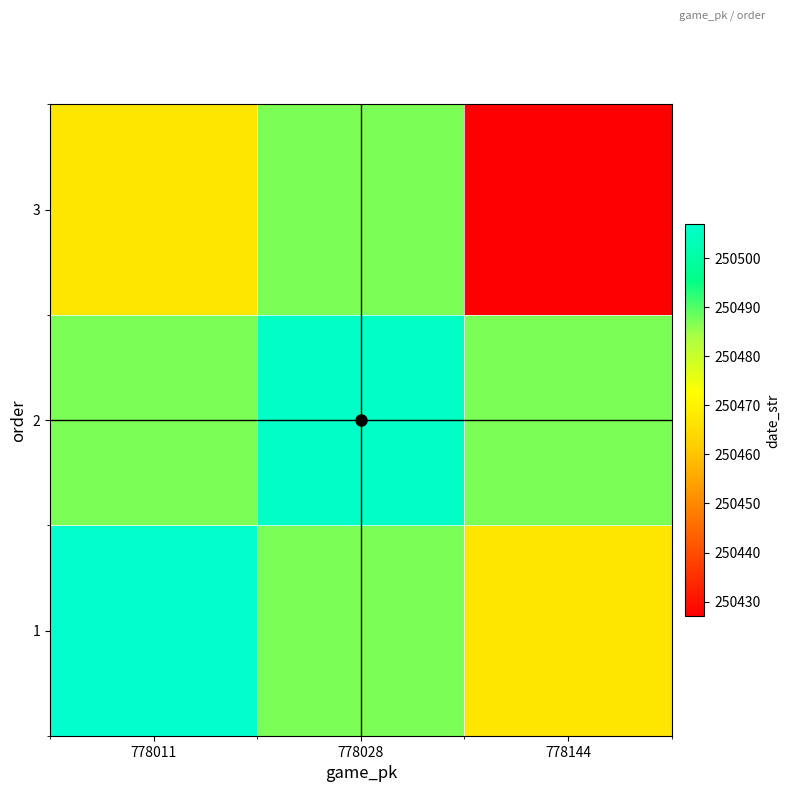

Reading right to left, transcribe all the data shown in this chart.

1: 778144=250467	778028=250487	778011=250507
2: 778144=250487	778028=250506	778011=250487
3: 778144=250427	778028=250487	778011=250467